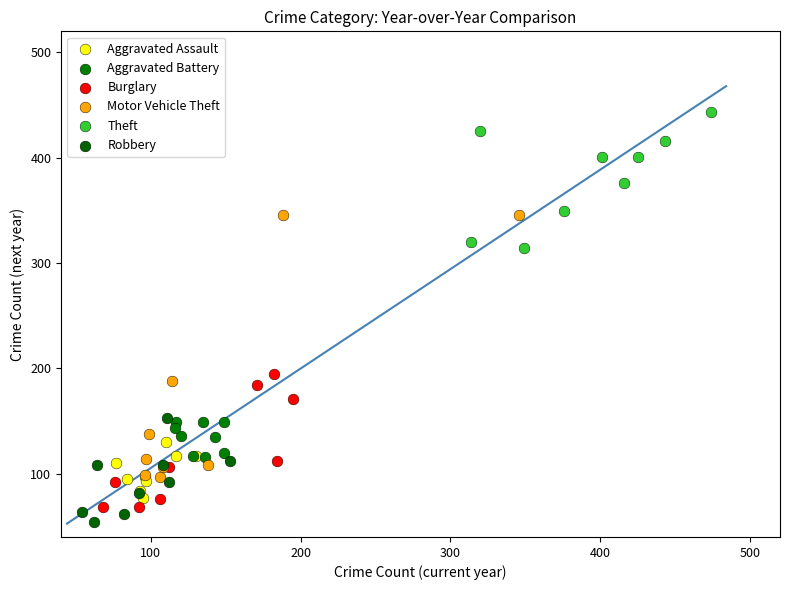

Which series contains the highest Y value?

Theft